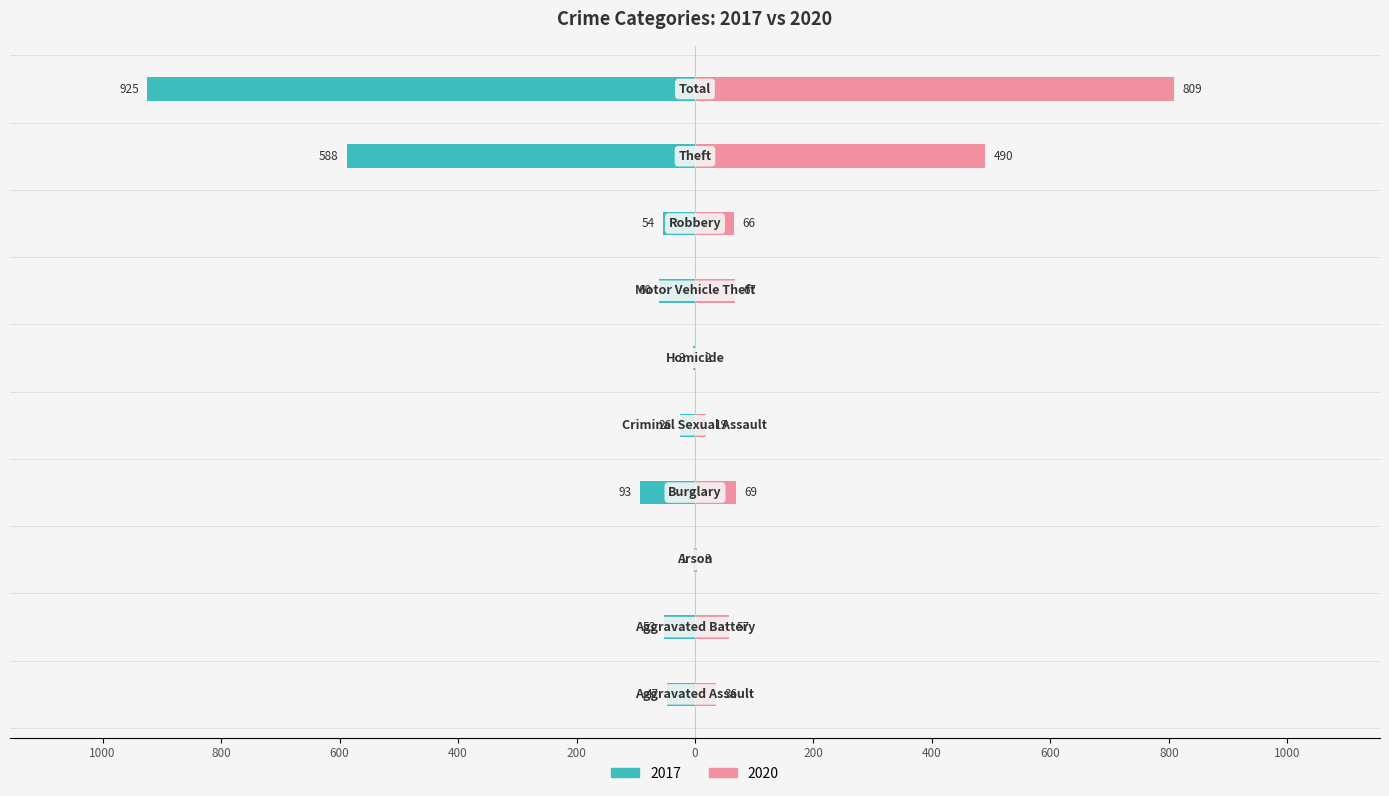

What is the label of the 3rd bar from the left?

Arson